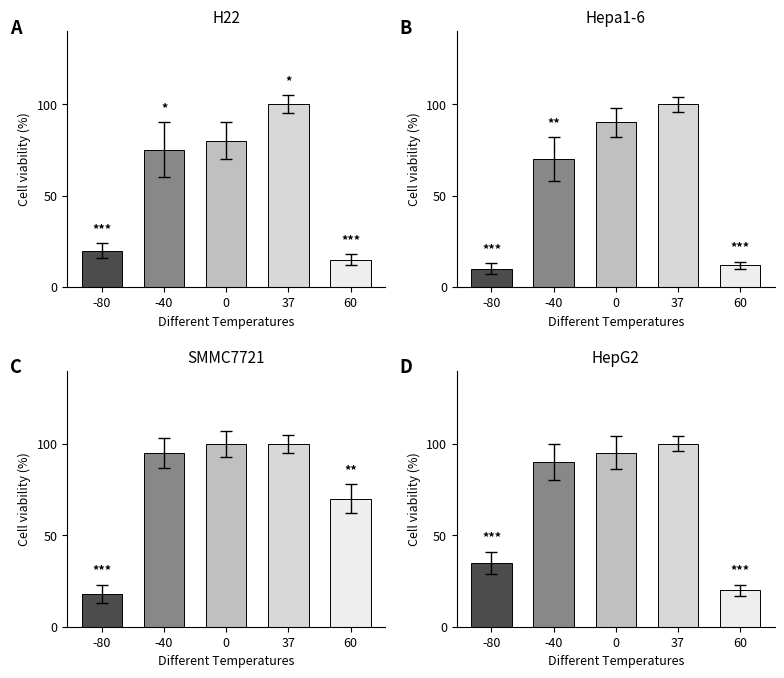

What is the sum of all HepG2 values?

340